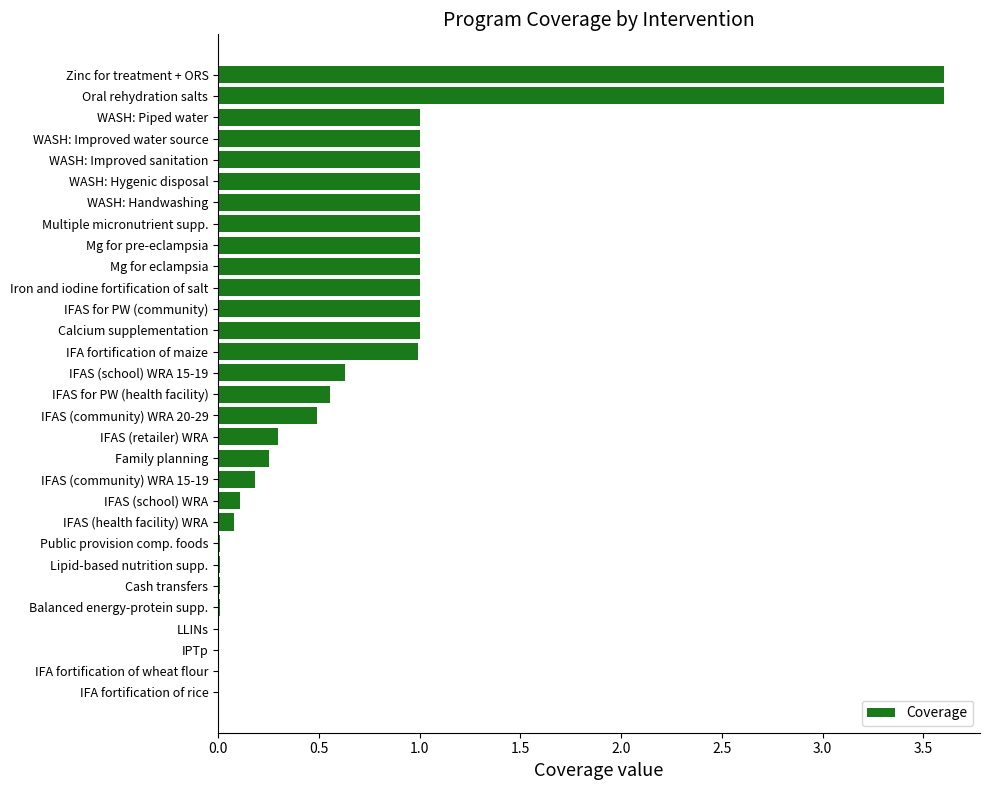

What is the sum of all values?

21.8